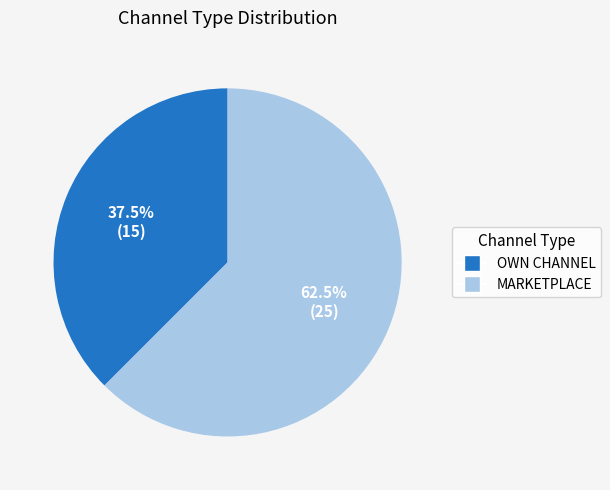

Is there a majority slice in this chart?

Yes